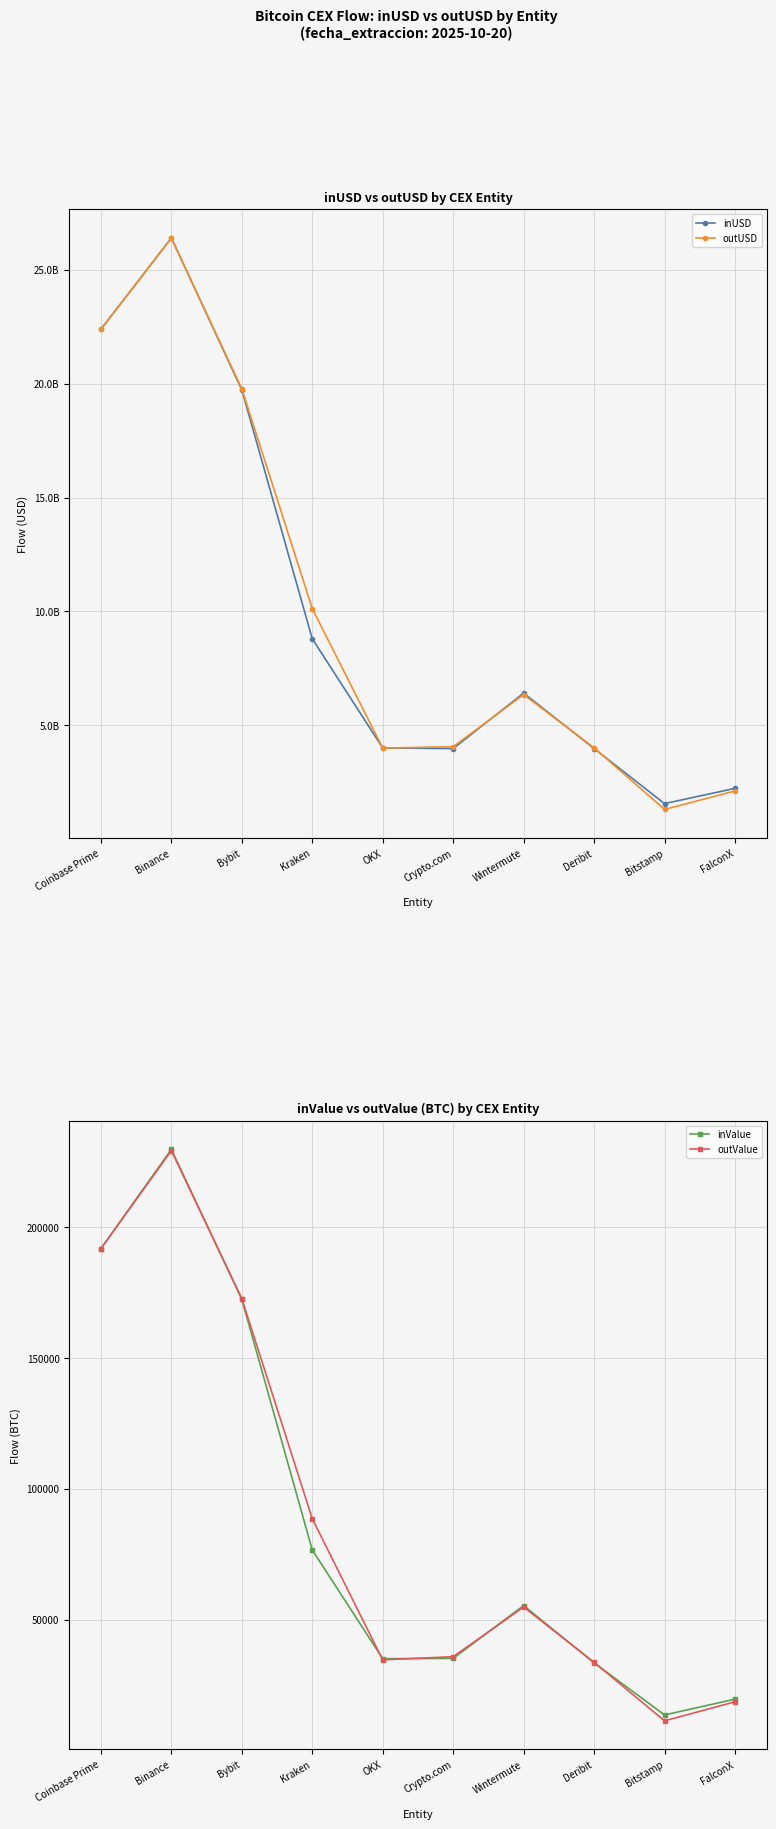

How many lines are shown in the chart?

4